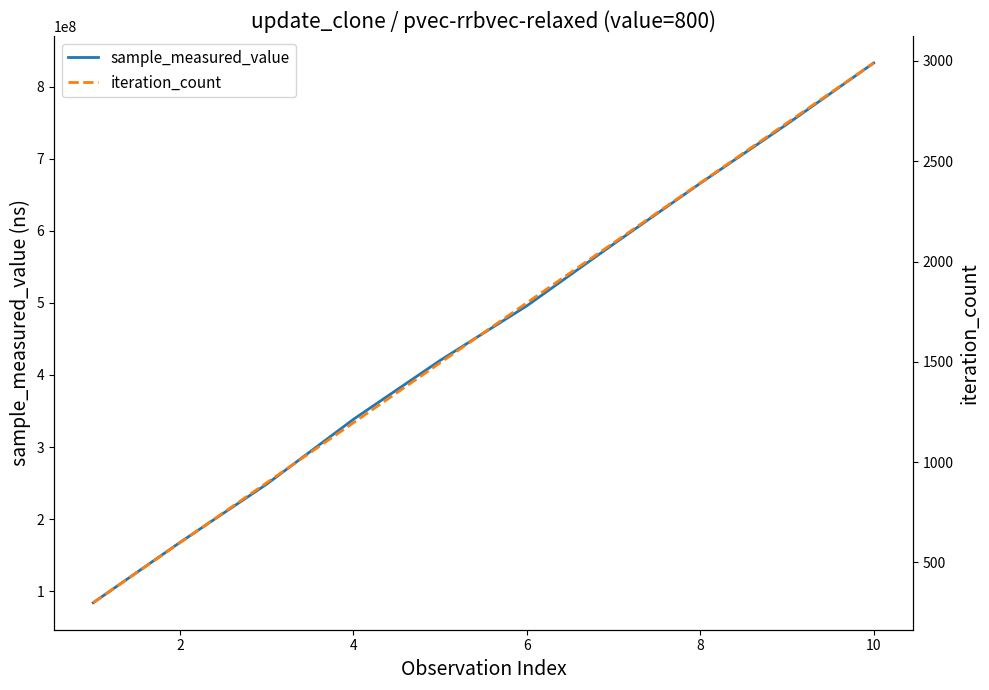

True or false: sample_measured_value and iteration_count intersect in this chart.

False